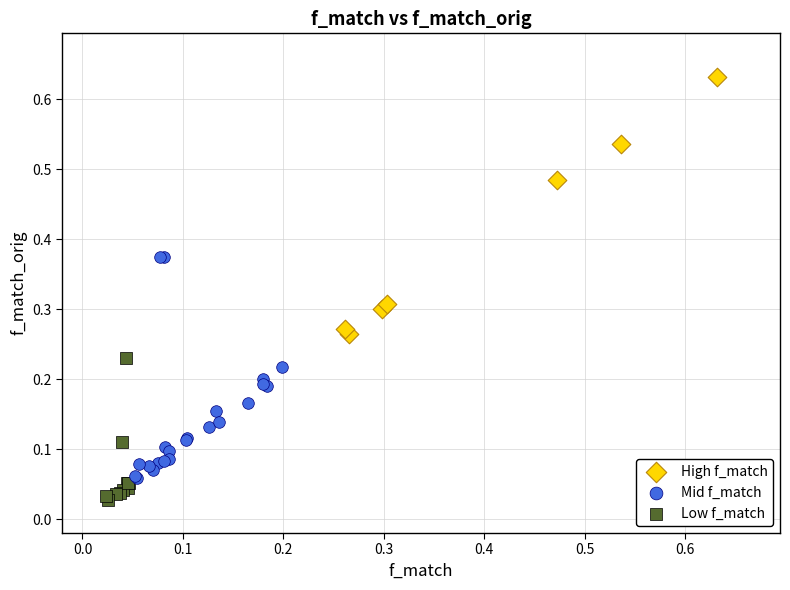

Which series contains the highest Y value?

High f_match